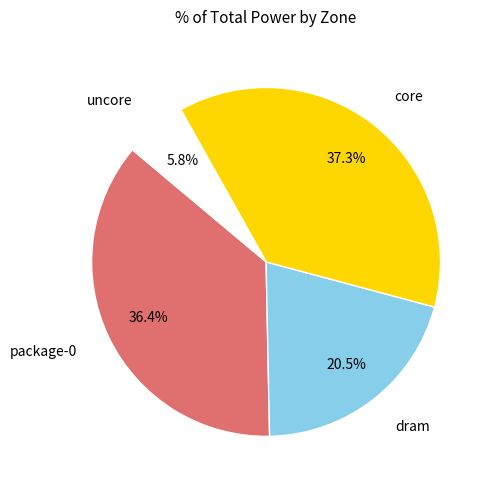

Is there a majority slice in this chart?

No